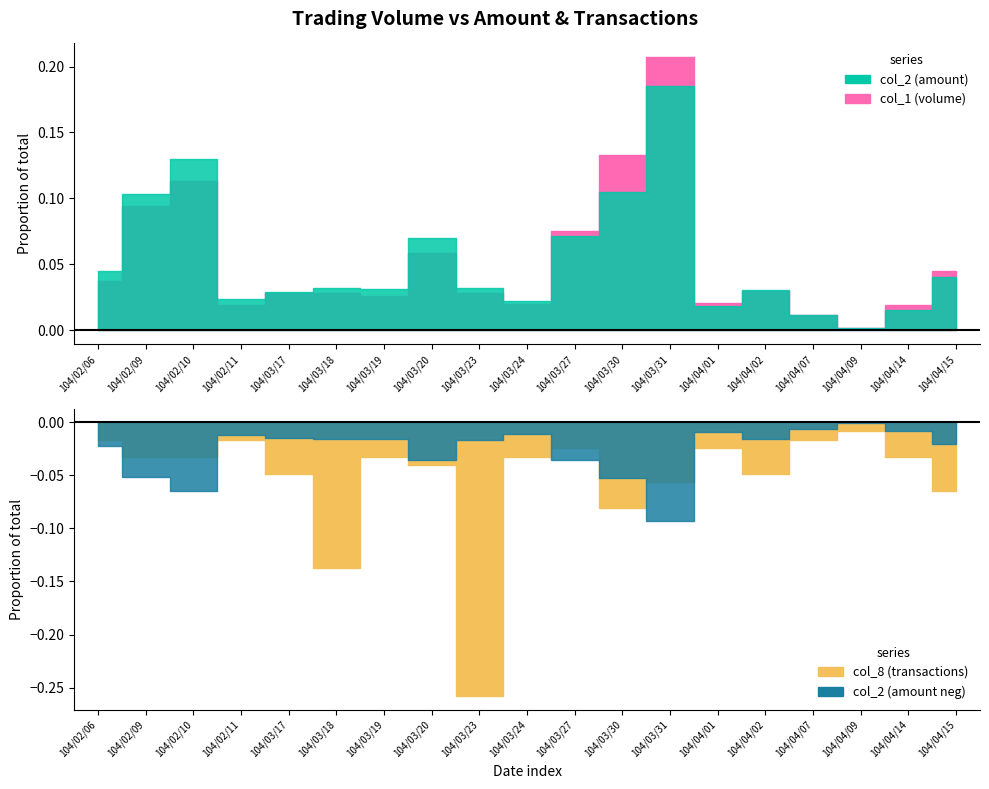

True or false: col_8 and col_2 cross at least once.

False